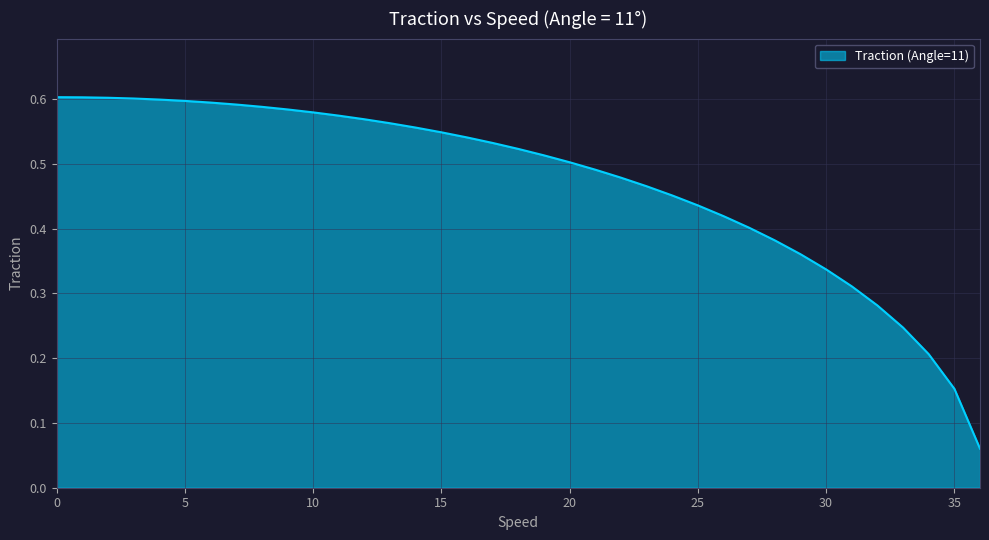

Does the chart have visible grid lines?

Yes